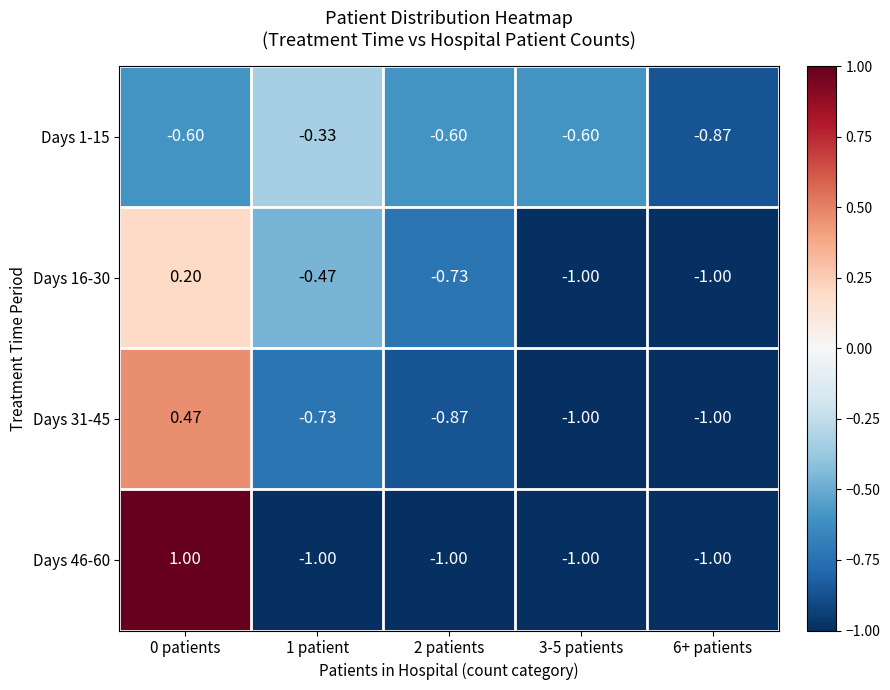

What is the spread (max minus min) of values at 3-5 patients?

0.4